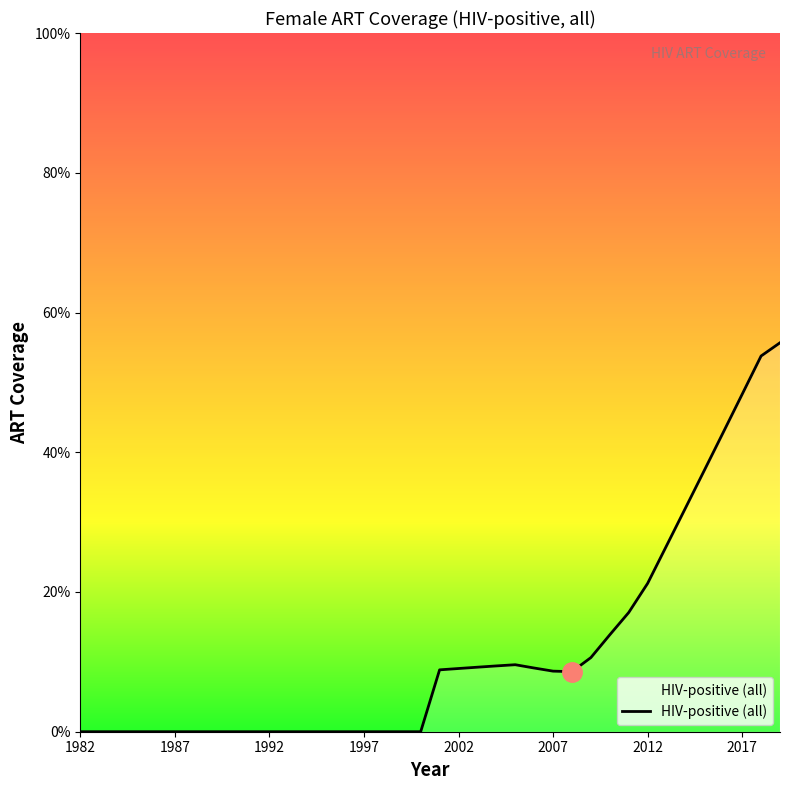

Does the chart have visible grid lines?

No